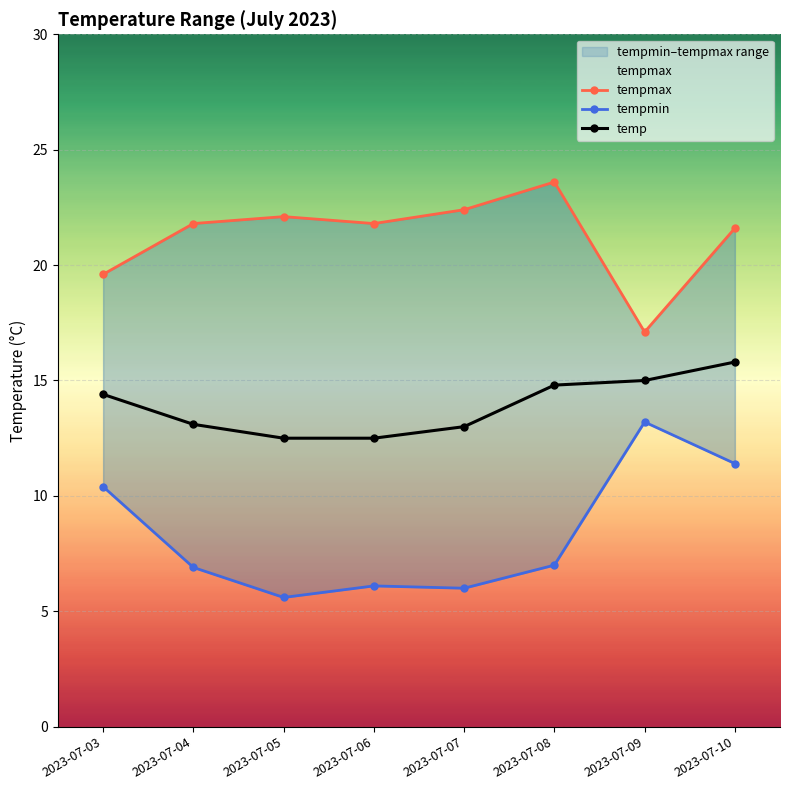

Reading left to right, list all the values displayed in this chart.

tempmax: 19.6	21.8	22.1	21.8	22.4	23.6	17.1	21.6
tempmin: 10.4	6.9	5.6	6.1	6.0	7.0	13.2	11.4
temp: 14.4	13.1	12.5	12.5	13.0	14.8	15.0	15.8